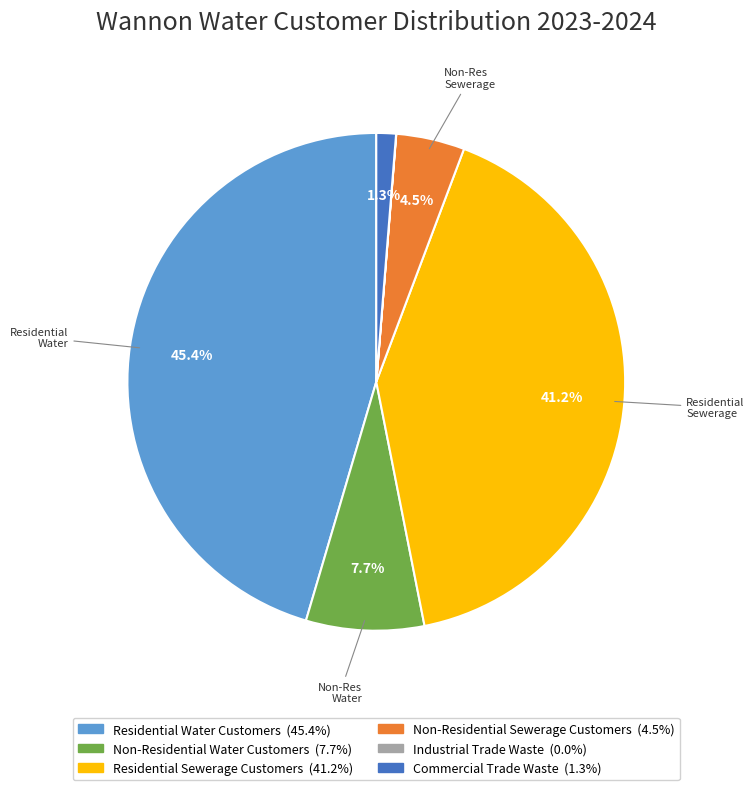

Approximately how many times larger is the value at Residential Water Customers compared to Residential Sewerage Customers?

1.1